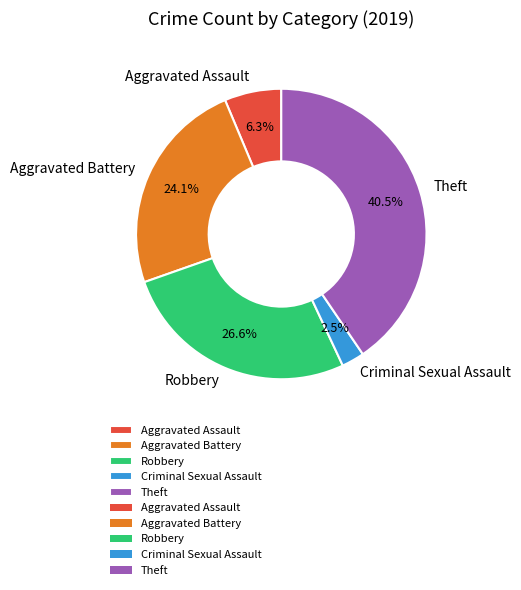

The Aggravated Battery slice represents 43% of the pie. True or false?

False